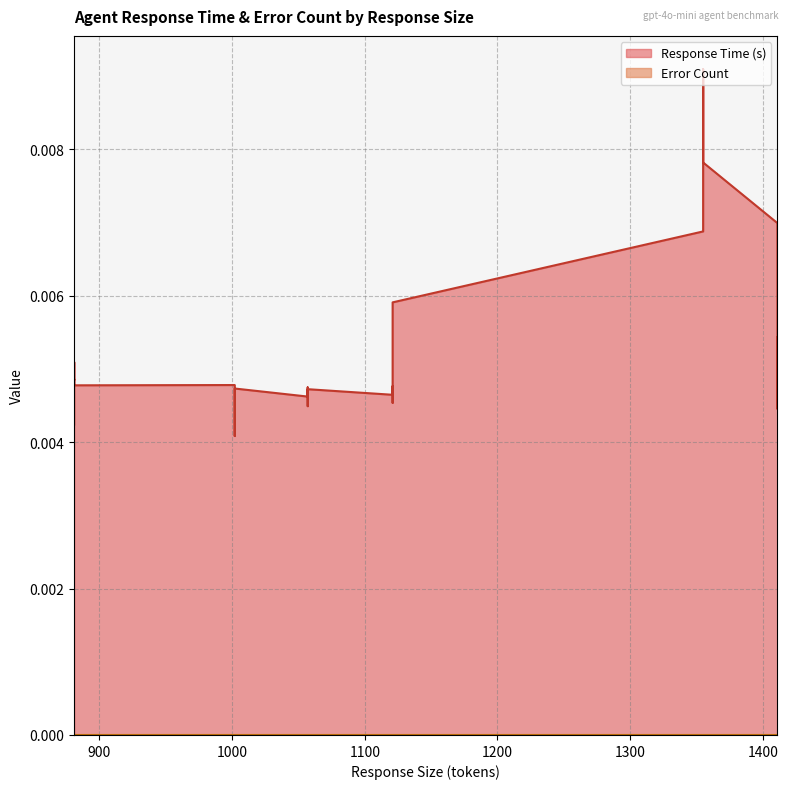

How many lines are shown in the chart?

2